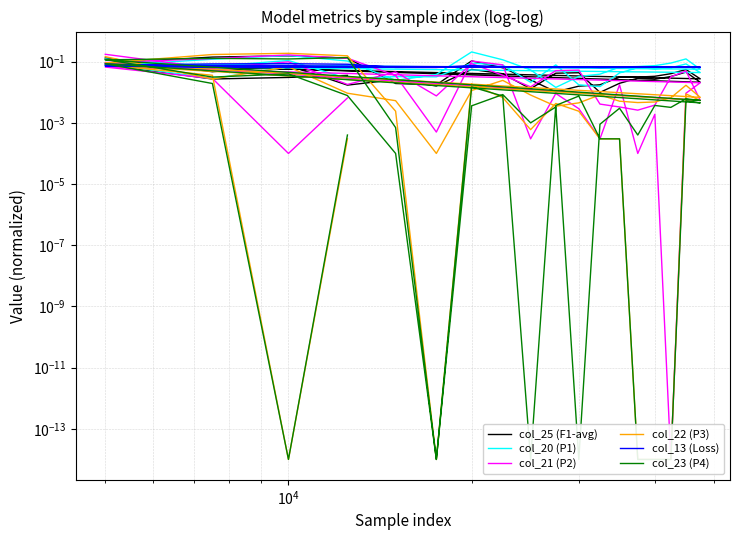

Reading right to left, list all the values displayed in this chart.

col_25 (F1-avg): 0.0	0.0	0.0	0.1	0.0	0.1	0.0	0.0	0.0	0.0	0.0	0.0	0.0	0.0	0.1	0.1	0.0	0.0	0.1	0.2	0.1	0.1	0.0	0.0	0.0	0.0	0.0	0.0	0.0	0.0	0.0	0.0	0.0	0.1	0.0	0.0	0.0	0.1	0.0	0.1
col_20 (P1): 0.1	0.1	0.0	0.1	0.1	0.1	0.1	0.1	0.1	0.1	0.0	0.0	0.0	0.1	0.1	0.2	0.0	0.0	0.1	0.2	0.1	0.1	0.0	0.1	0.1	0.1	0.1	0.0	0.0	0.0	0.1	0.0	0.1	0.1	0.0	0.0	0.0	0.1	0.1	0.1
col_21 (P2): 0.0	0.0	0.0	0.1	0.0	0.0	0.0	0.0	0.0	0.0	0.0	0.0	0.0	0.0	0.1	0.1	0.0	0.0	0.1	0.2	0.1	0.1	0.0	0.0	0.0	0.0	0.0	0.0	0.0	0.1	0.1	0.0	0.0	0.1	0.0	0.0	0.0	0.1	0.1	0.2
col_22 (P3): 0.0	0.0	0.0	0.1	0.0	0.0	0.0	0.0	0.0	0.0	0.0	0.0	0.0	0.0	0.0	0.0	0.0	0.0	0.2	0.2	0.2	0.1	0.0	0.0	0.0	0.0	0.0	0.0	0.0	0.0	0.0	0.0	0.0	0.0	0.0	0.0	0.0	0.1	0.0	0.1
col_13 (Loss): 0.1	0.1	0.1	0.1	0.1	0.1	0.1	0.1	0.1	0.1	0.1	0.1	0.1	0.1	0.1	0.1	0.1	0.1	0.1	0.1	0.1	0.1	0.1	0.1	0.1	0.1	0.1	0.1	0.1	0.1	0.1	0.1	0.1	0.1	0.1	0.1	0.1	0.1	0.1	0.1
col_23 (P4): 0.0	0.0	0.0	0.1	0.0	0.0	0.0	0.0	0.0	0.0	0.0	0.0	0.0	0.0	0.0	0.0	0.0	0.0	0.1	0.1	0.1	0.1	0.0	0.0	0.0	0.0	0.0	0.0	0.0	0.0	0.0	0.0	0.0	0.0	0.0	0.0	0.0	0.0	0.0	0.1